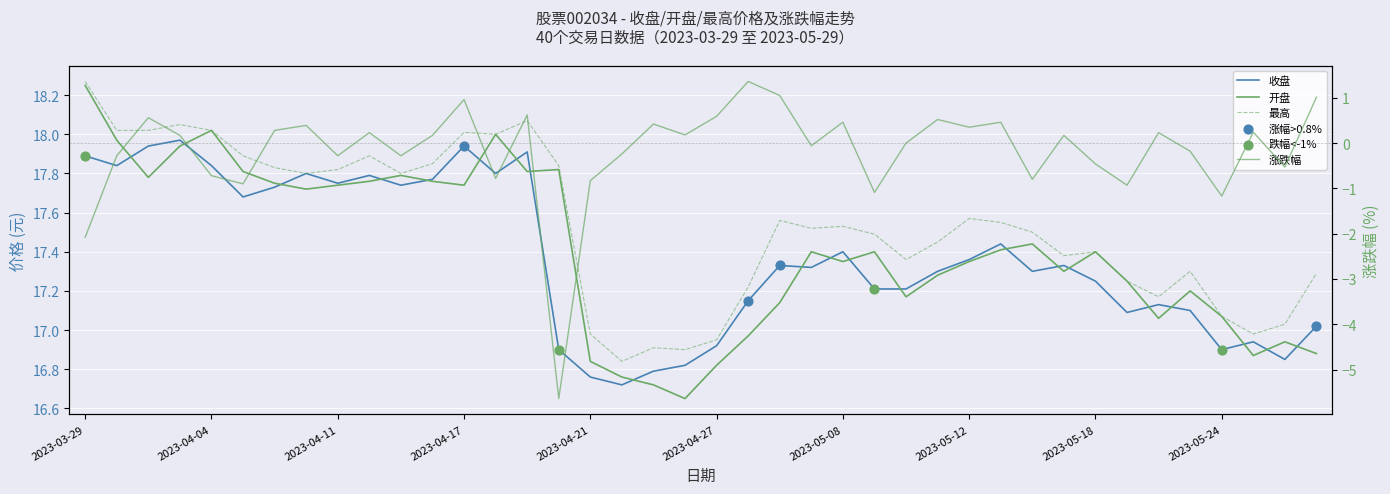

What is the total value across all series at 2023-05-18?

51.6